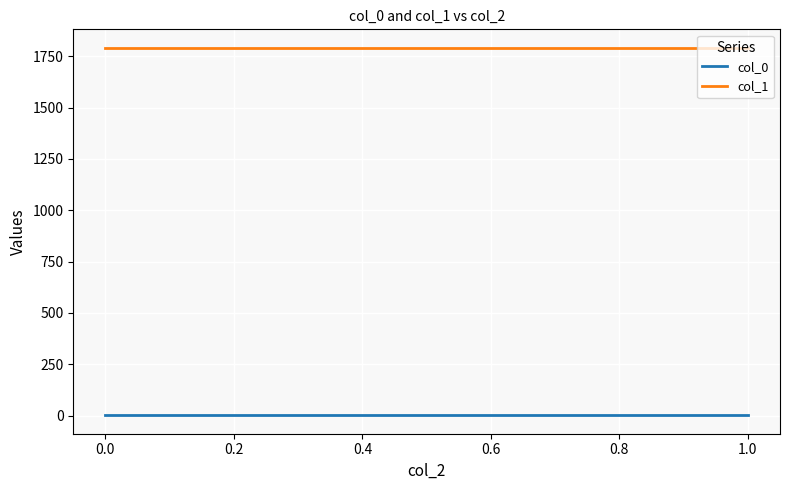

What is the total value across all series at 0.0?

1792.9